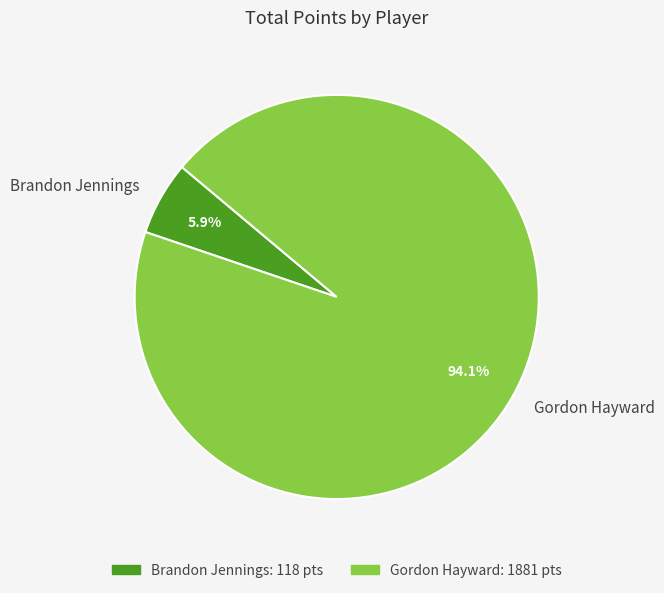

Combined, what portion of the pie is Gordon Hayward and Brandon Jennings?

100.0%